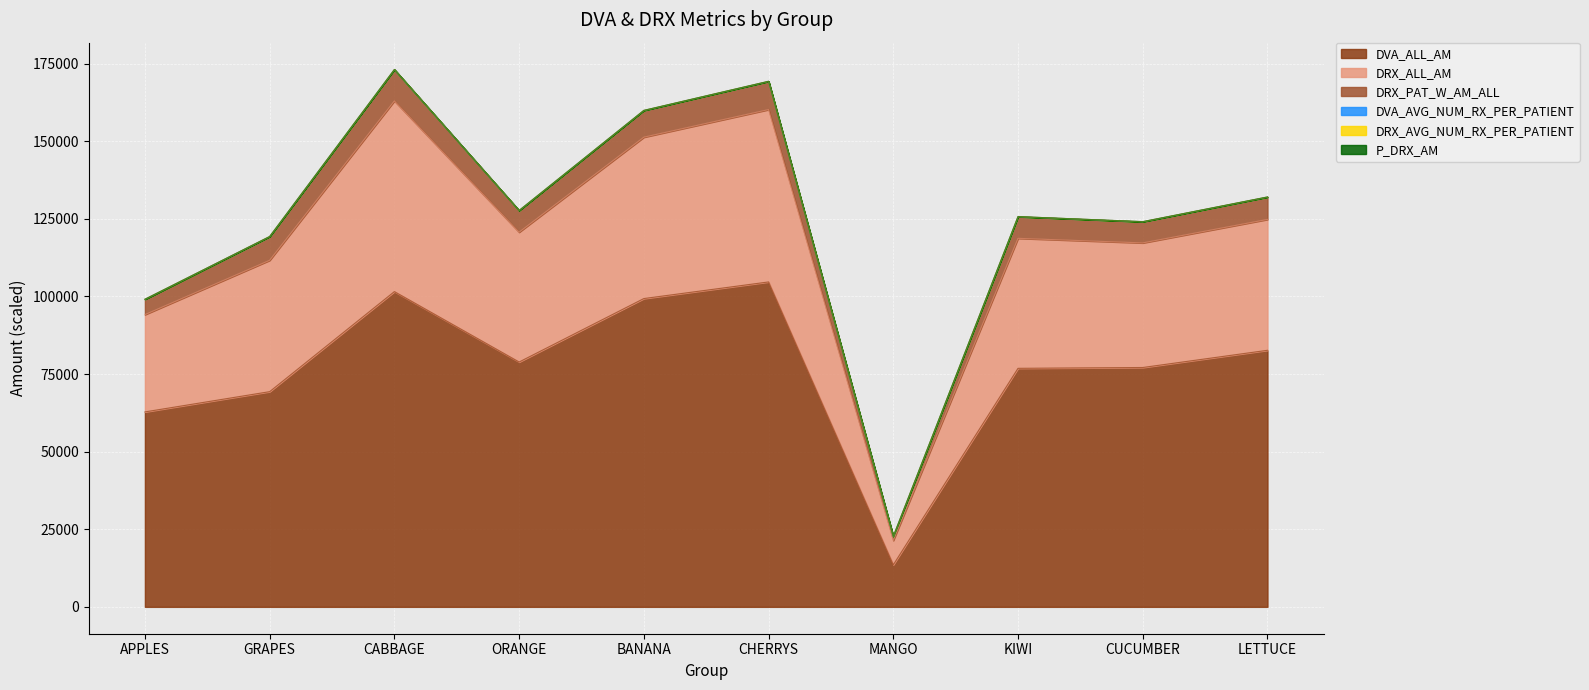

True or false: DVA_ALL_AM has a value of 83271.2 at APPLES.

False